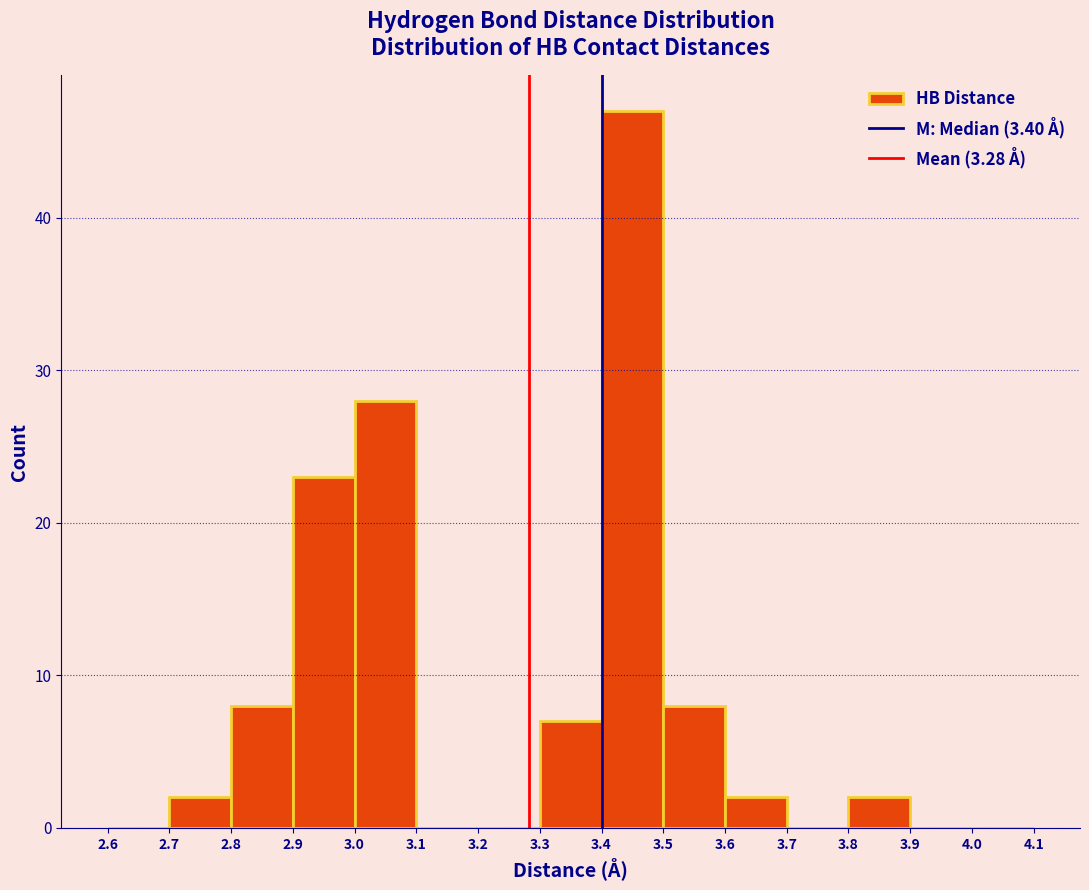

How tall is the bar that spans 3.0 to 3.1 on the x-axis? The values are not printed on the chart, so give them approximately, as read against the axis.

28